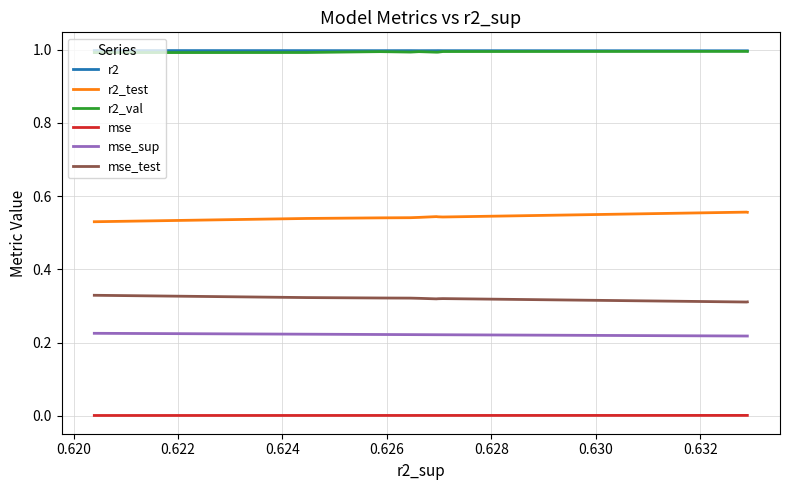

Is the value of mse_sup at 9 greater than the value of r2_test at 0.630?

No